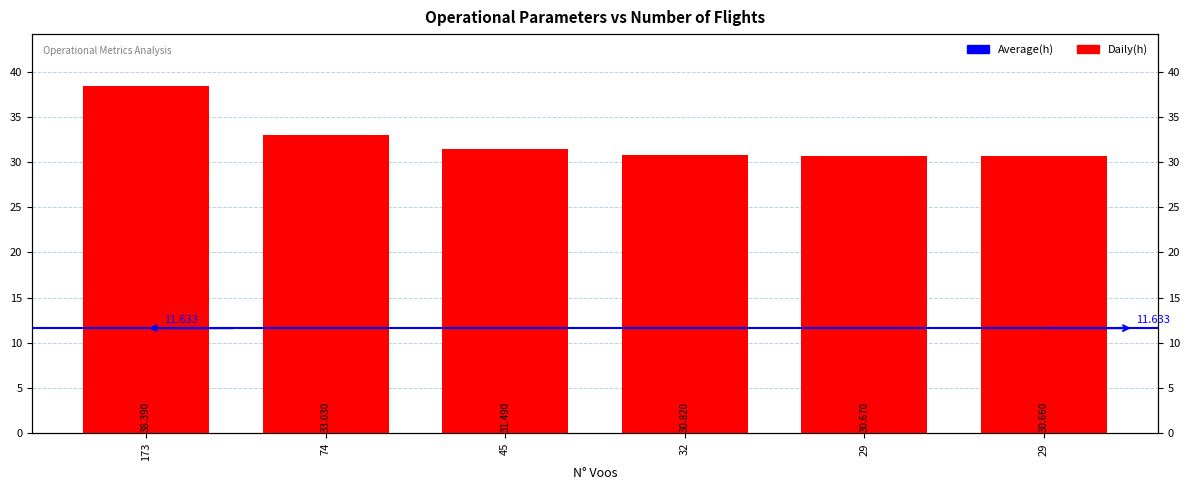

What is the difference between the maximum and minimum values?

7.7